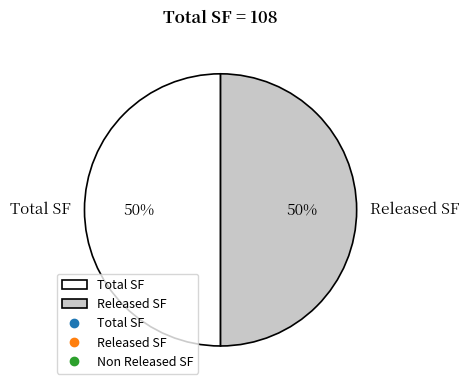

What is the ratio of the value at Released SF to the value at Total SF?

1.0